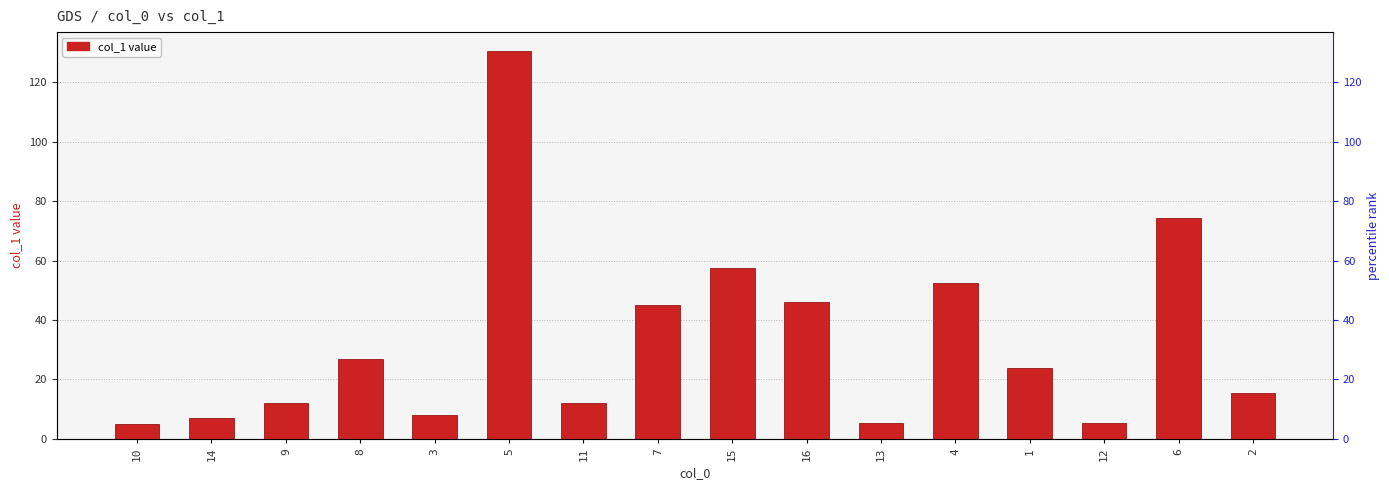

What is the difference between the maximum and second lowest values?

125.2